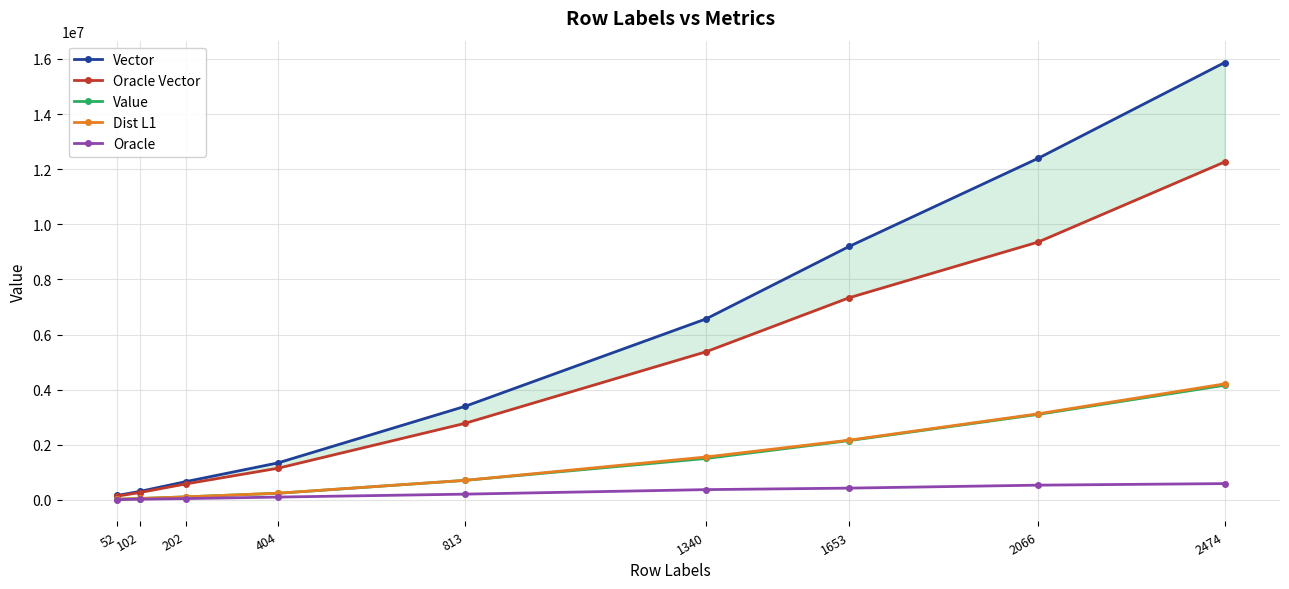

What is the value of the Dist L1 point at the 9th from the left?

4210646